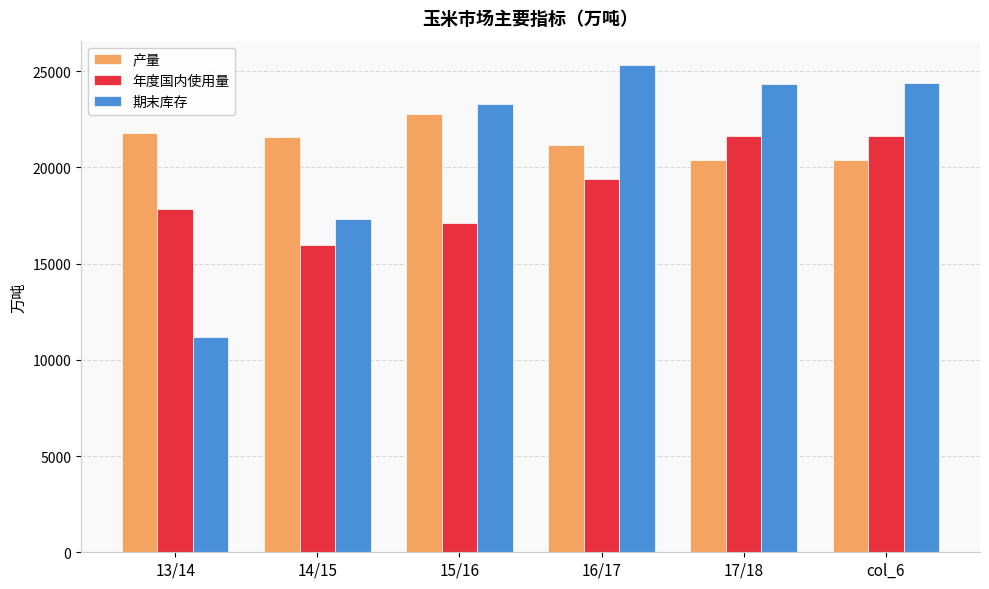

Which label corresponds to the largest value in the chart?

16/17